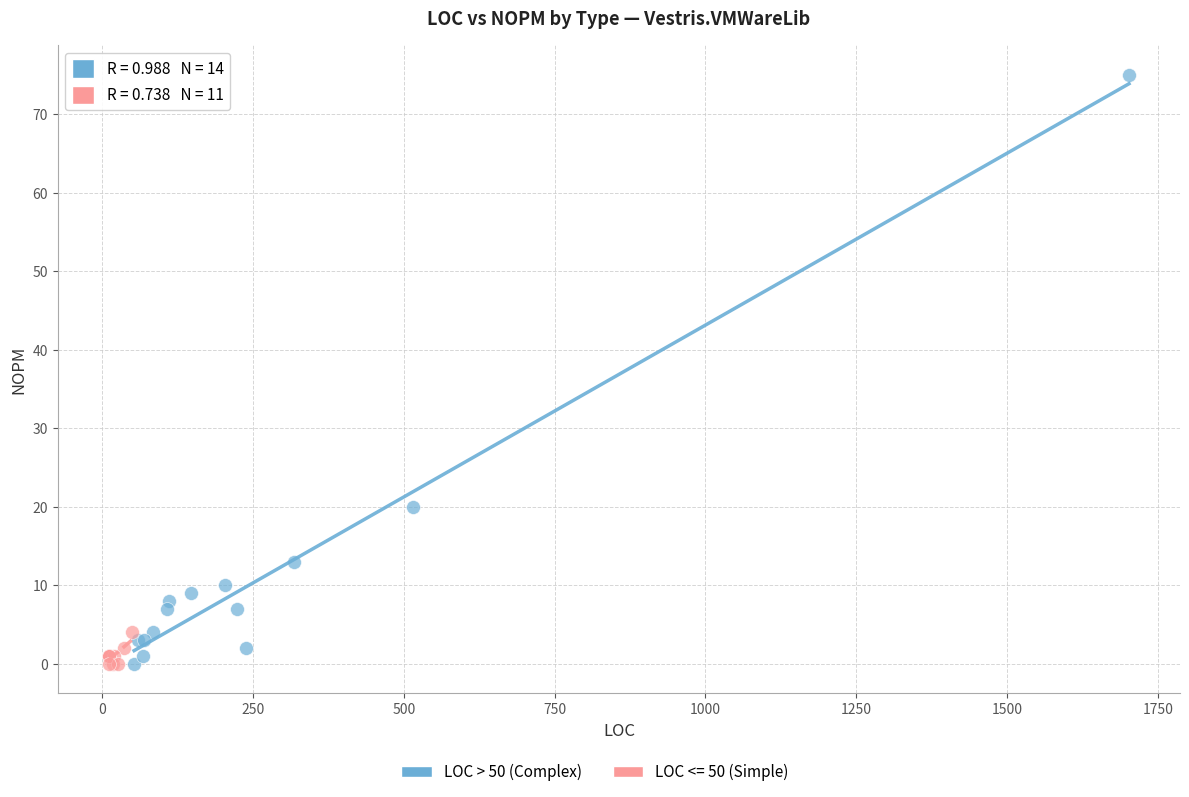

Which series reaches the maximum Y coordinate?

LOC > 50 (Complex)